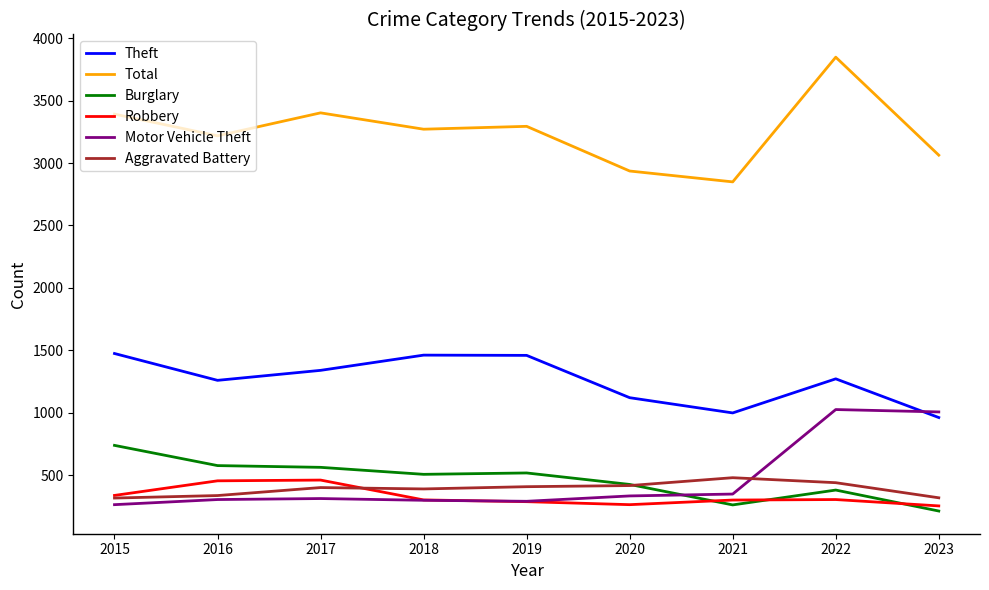

What is the smallest value displayed?

212